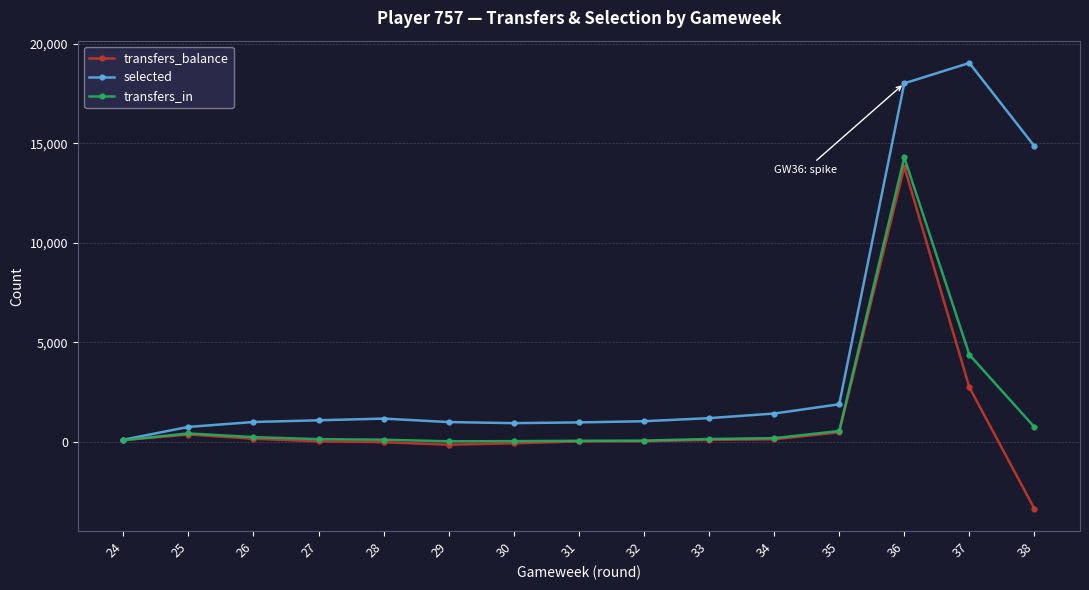

Count the number of data series in this chart.

3